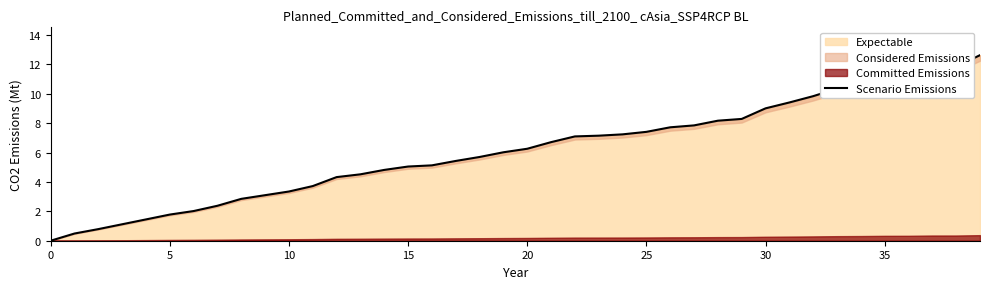

What is the maximum value shown in the chart?

12.6